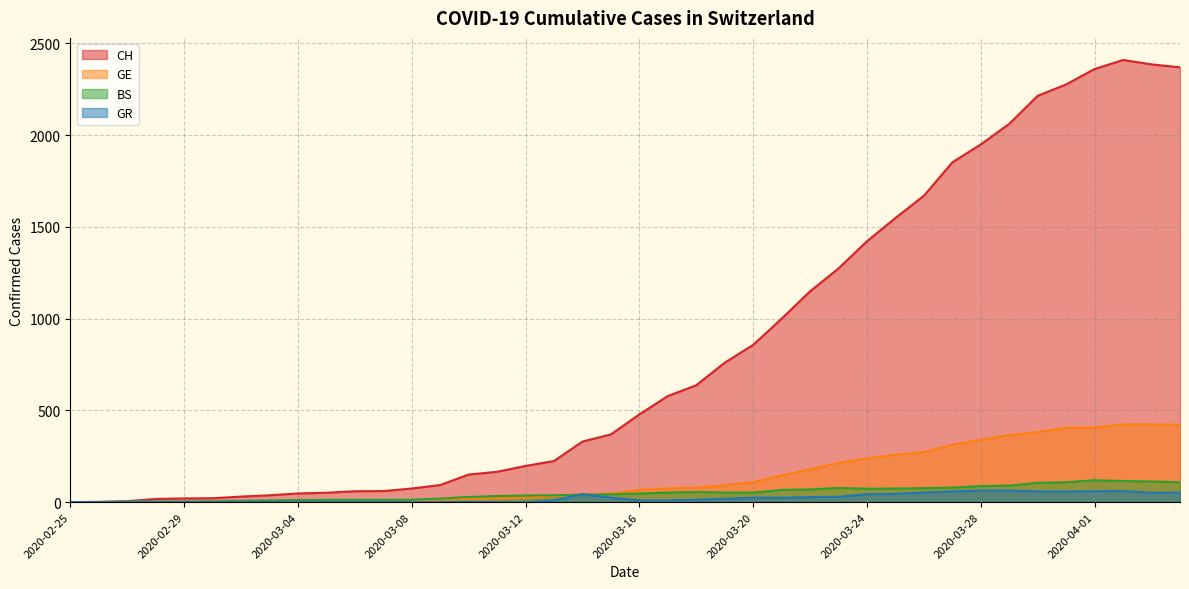

Between 2020-03-10 and 2020-02-29, which is larger?

2020-03-10